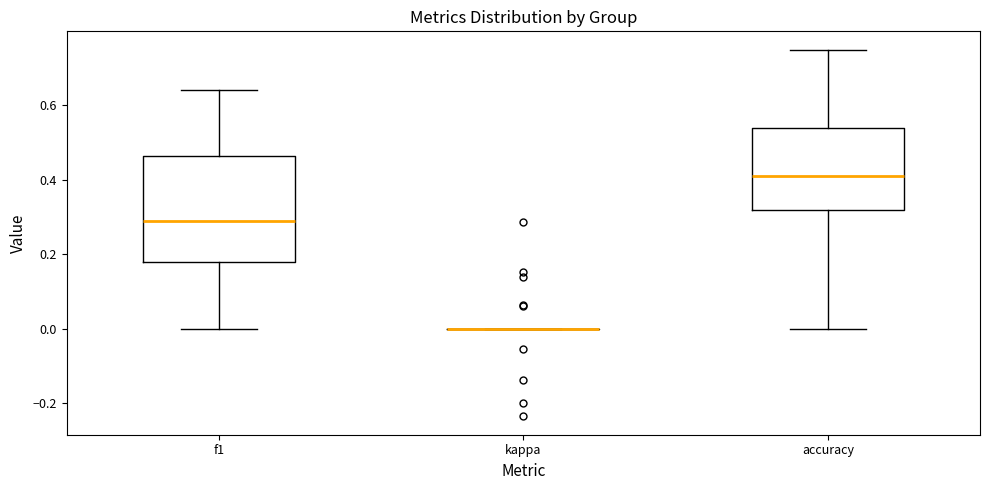

Where is the lower edge of the box for accuracy on the y-axis? The values are not printed on the chart, so give them approximately, as read against the axis.

0.32